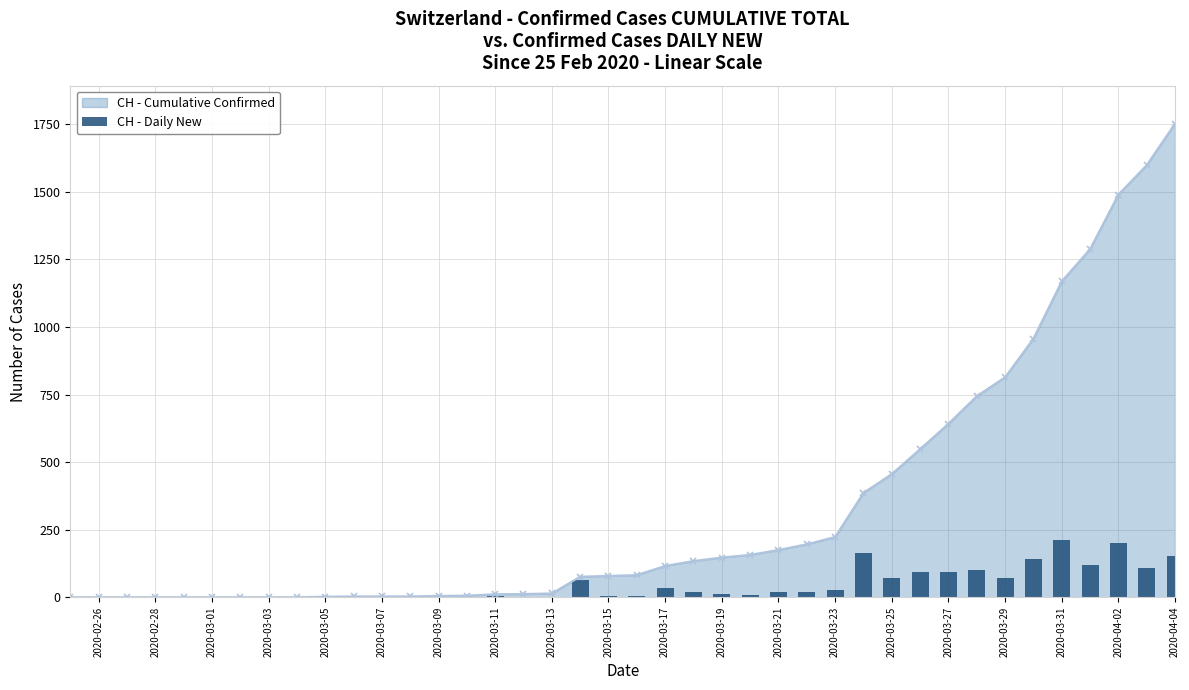

The value of CH - Cumulative Confirmed at 2020-02-26 is 561. True or false?

False